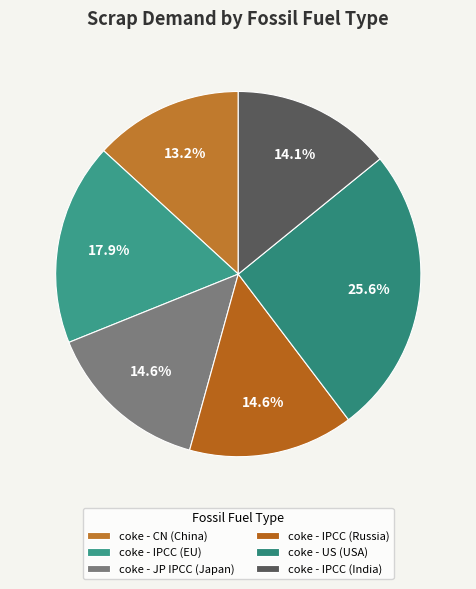

Is there a majority slice in this chart?

No